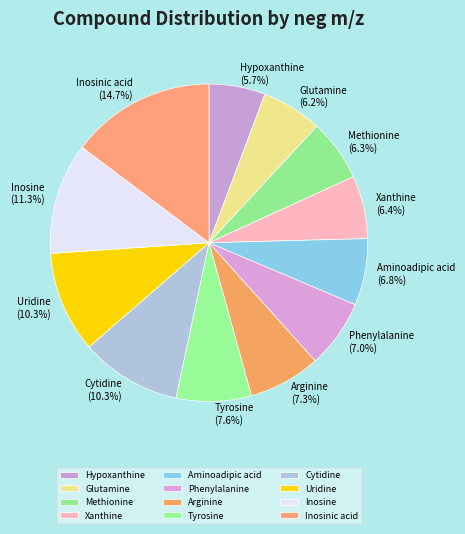

To the nearest percent, what percentage of the pie is Xanthine?

6%